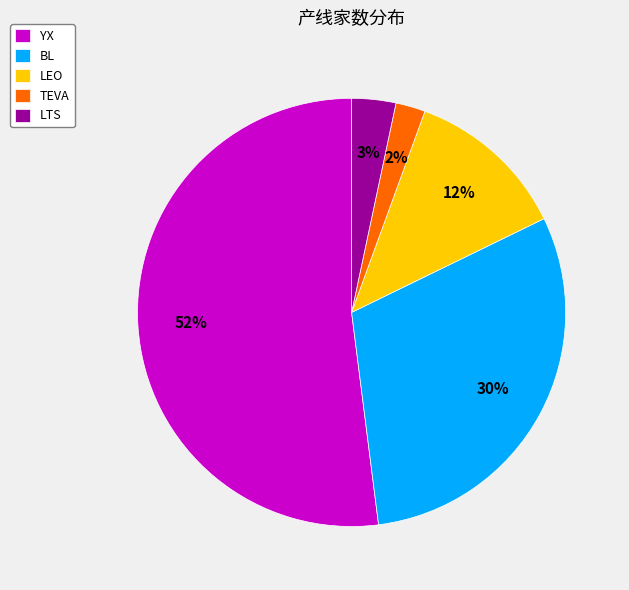

Which category has the biggest portion of the pie?

YX